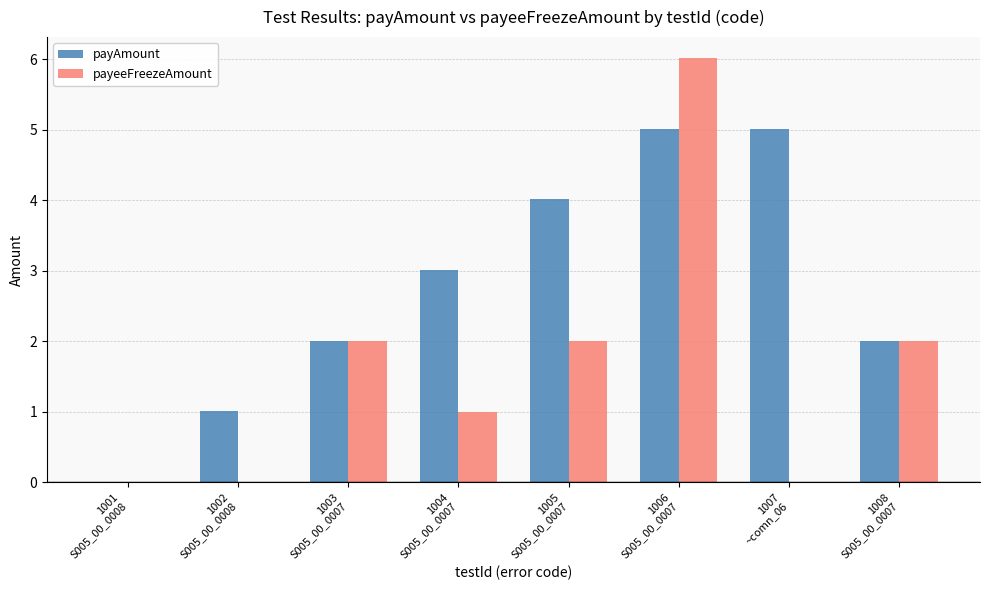

What is the maximum value for payAmount?

5.0